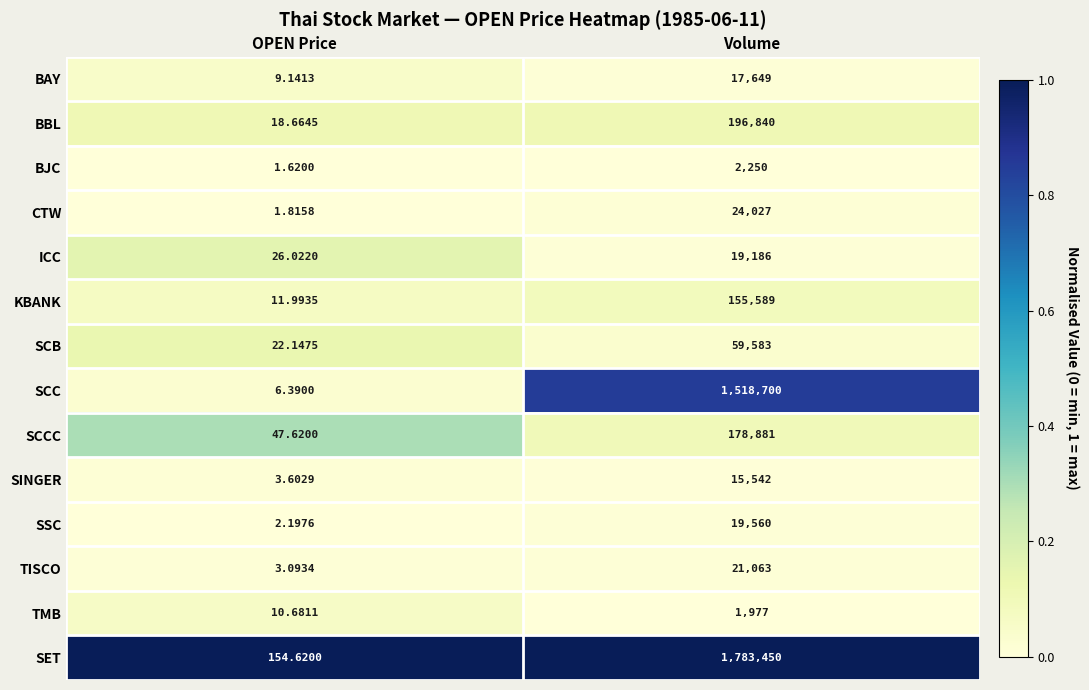

List the labels in order of BJC value, largest first.

Volume, OPEN Price